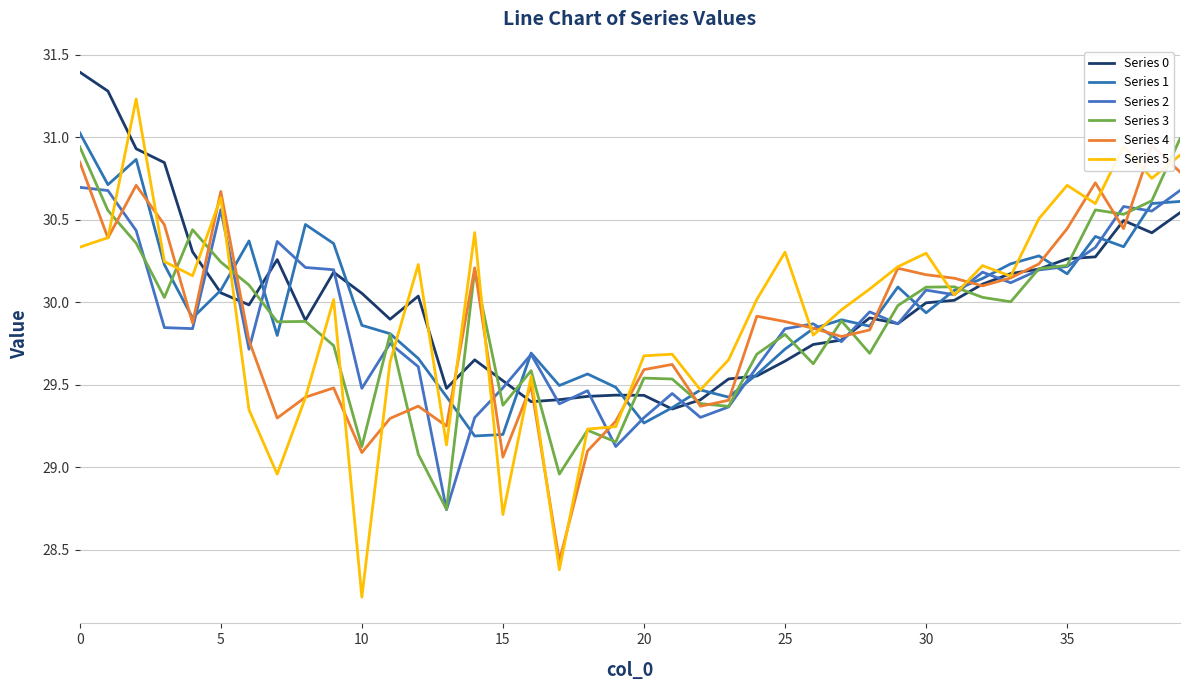

Is it true that Series 4 equals 50.6 at 34?

False